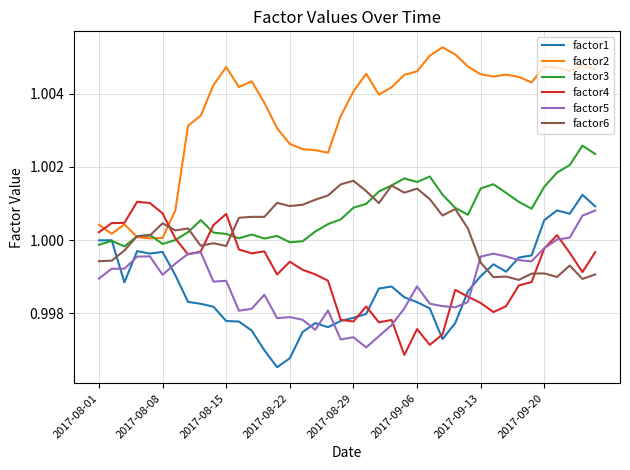

After their last crossing, which series has the higher values: factor5 or factor1?

factor1